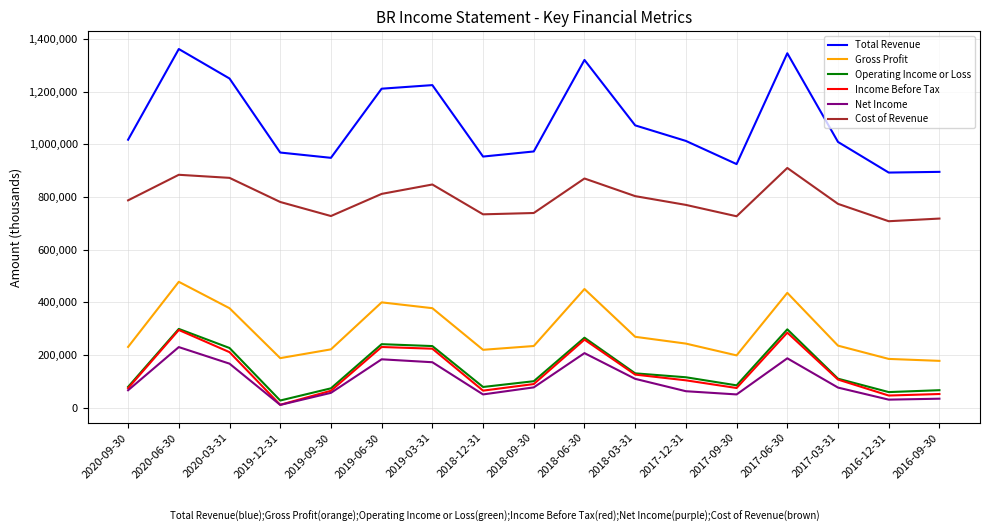

Which series has the largest total across all categories?

Total Revenue